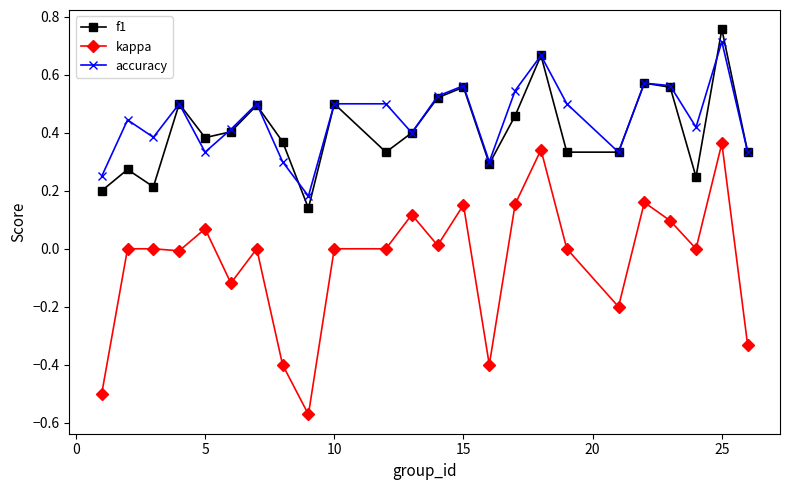

How many interior local valleys does the accuracy series have?

7